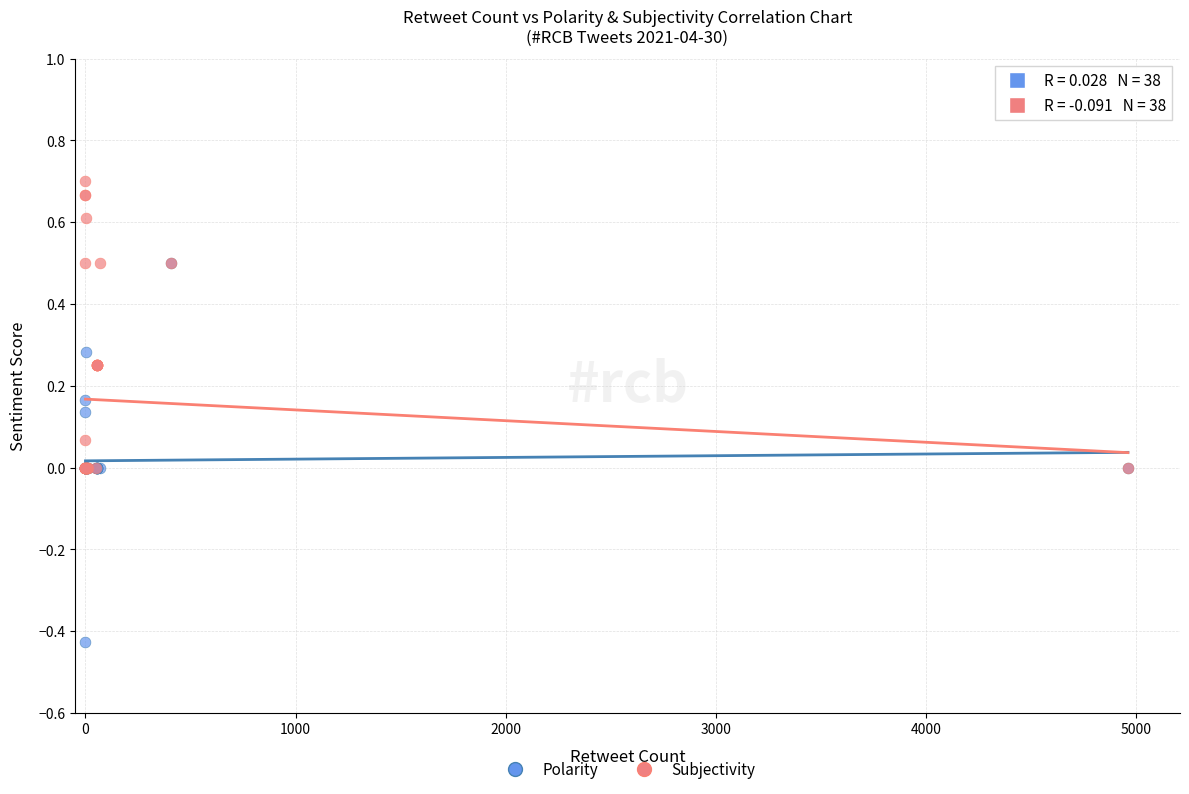

What are all the series names shown in the legend?

Polarity, Subjectivity